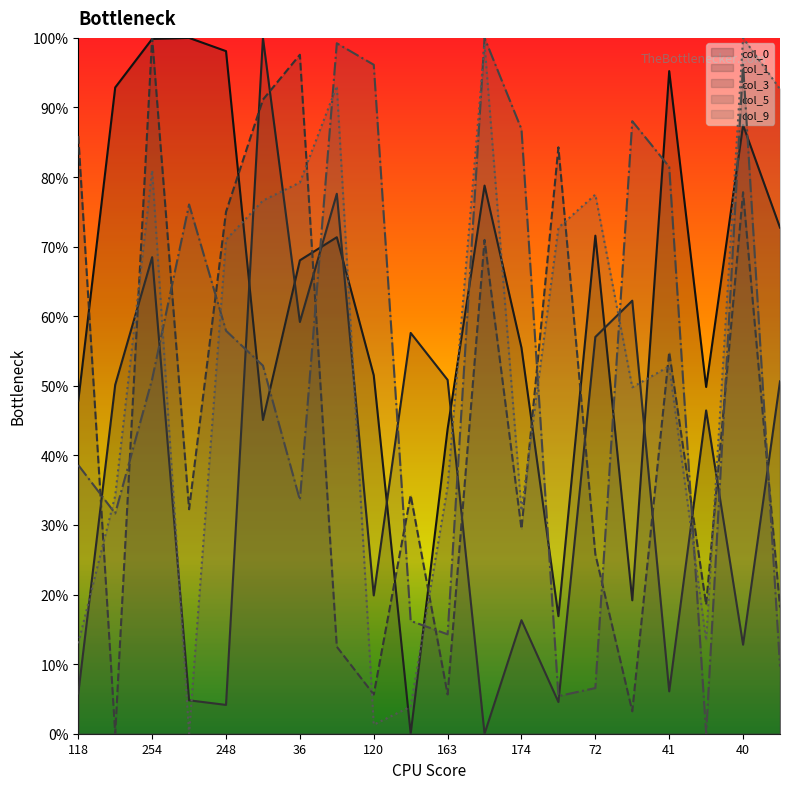

Is it true that col_0 equals 0.3 at 40?

False